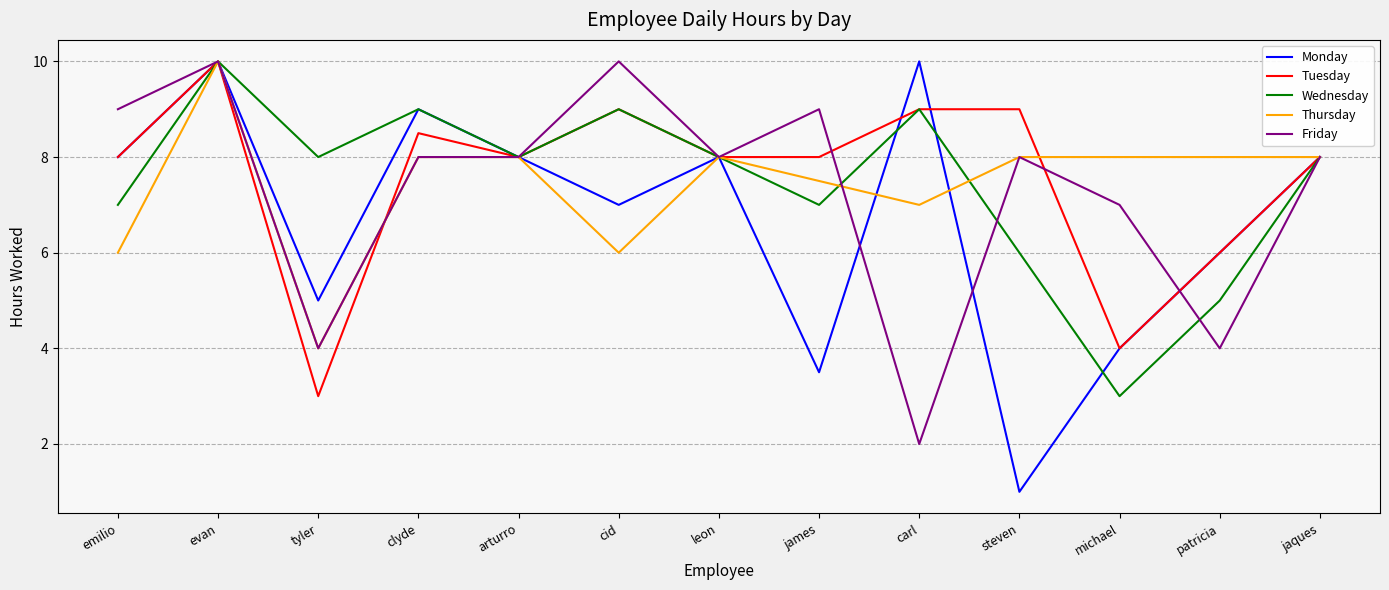

What are all the series names shown in the legend?

Monday, Tuesday, Wednesday, Thursday, Friday